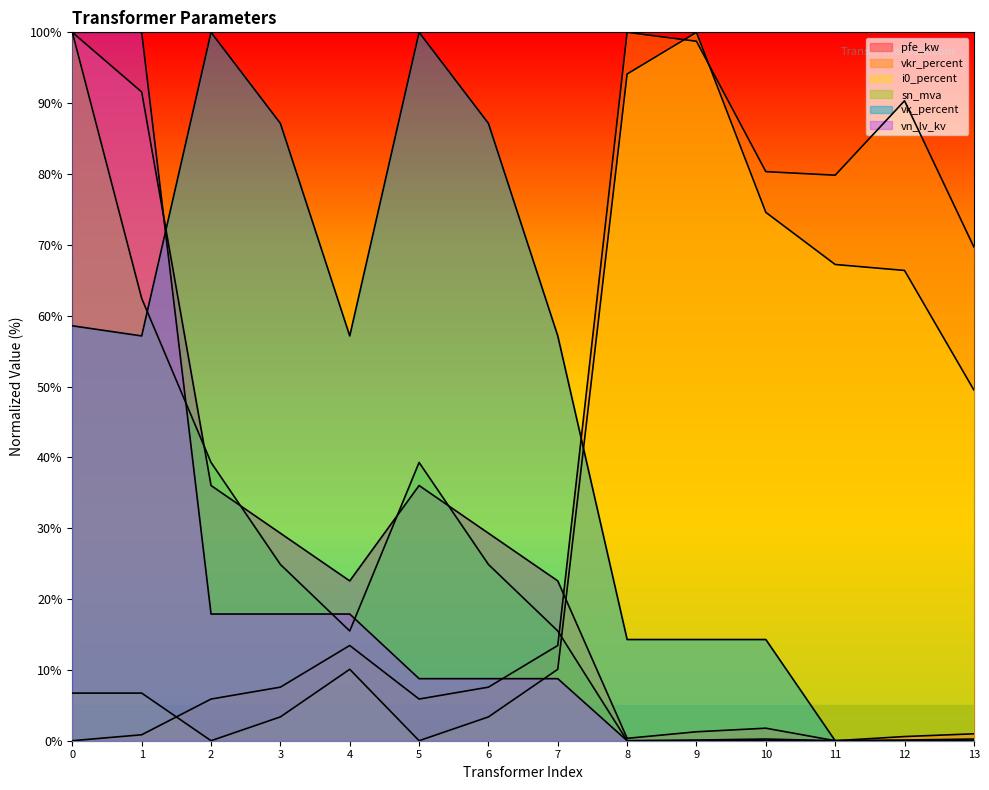

Does the chart have visible grid lines?

No